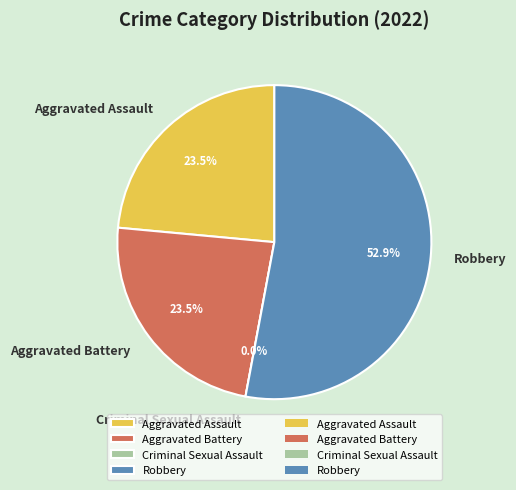

Which category accounts for the majority?

Robbery